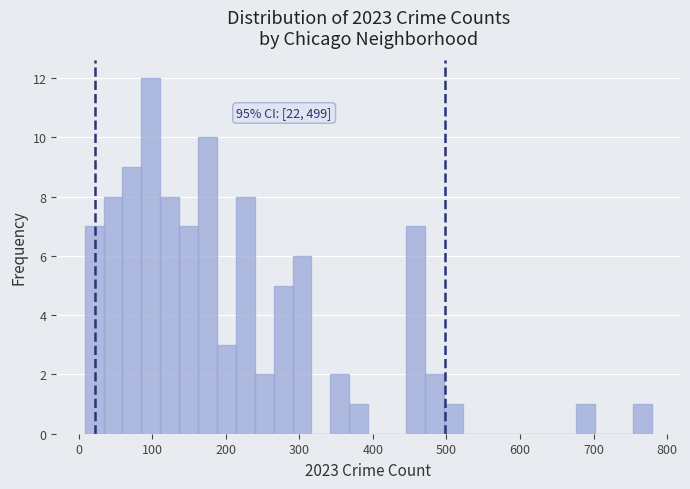

Read against the x-axis, roughly where is the centre of the tallest bar?

100